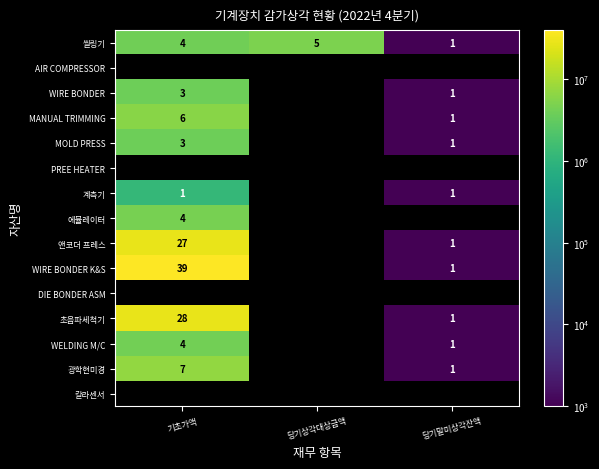

Is it true that MOLD PRESS equals 1 at 당기말미상각잔액?

True